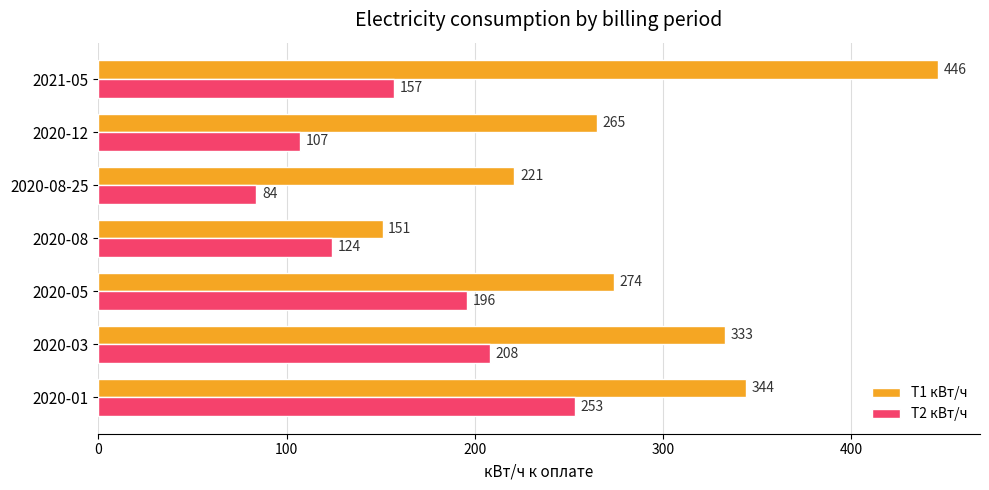

The value of T2 кВт/ч at 2020-08-25 is 84. True or false?

True